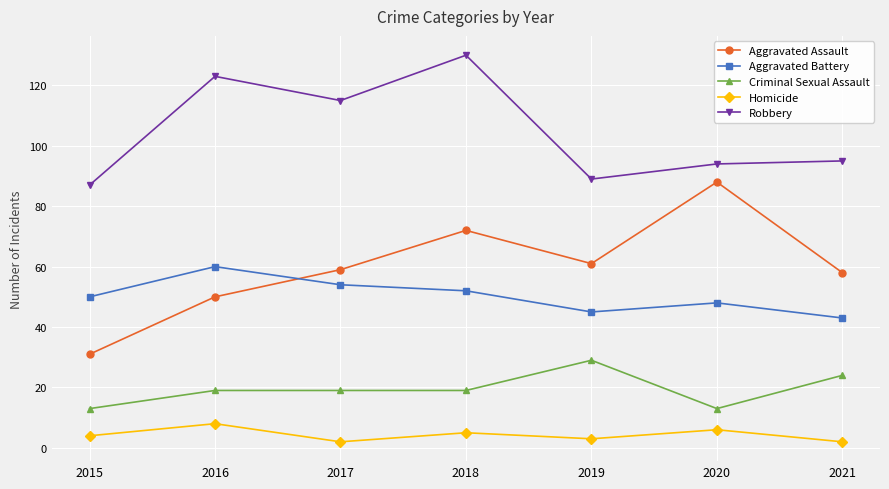

Between 2015 and 2016, which series saw the biggest shift?

Robbery